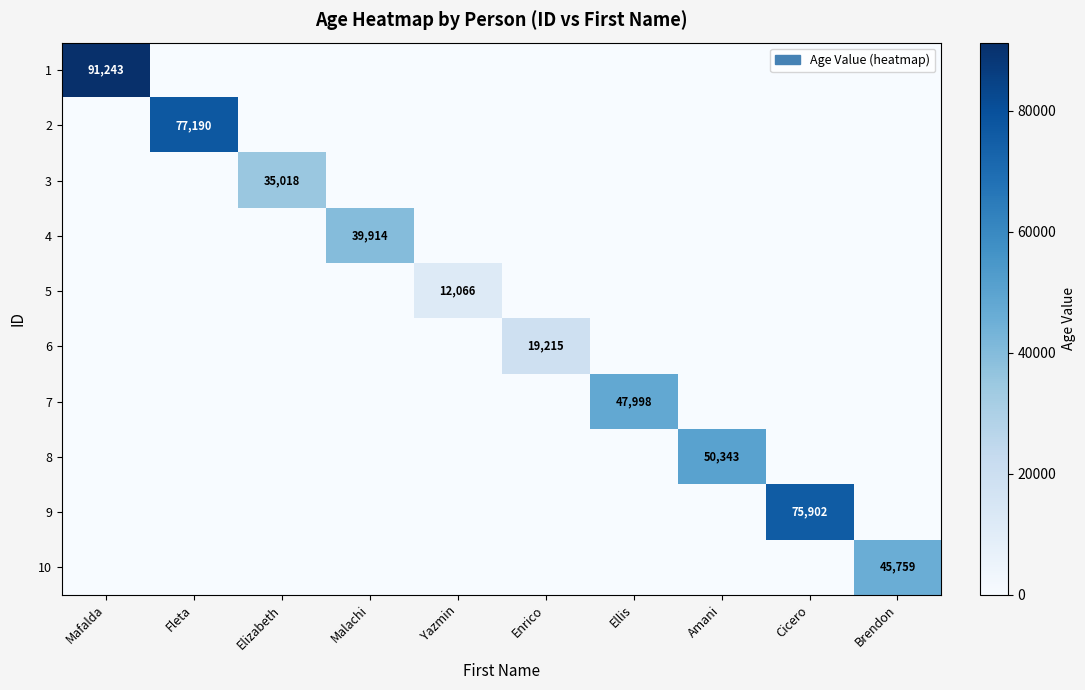

The 3 series shows 35018 at Elizabeth. True or false?

True